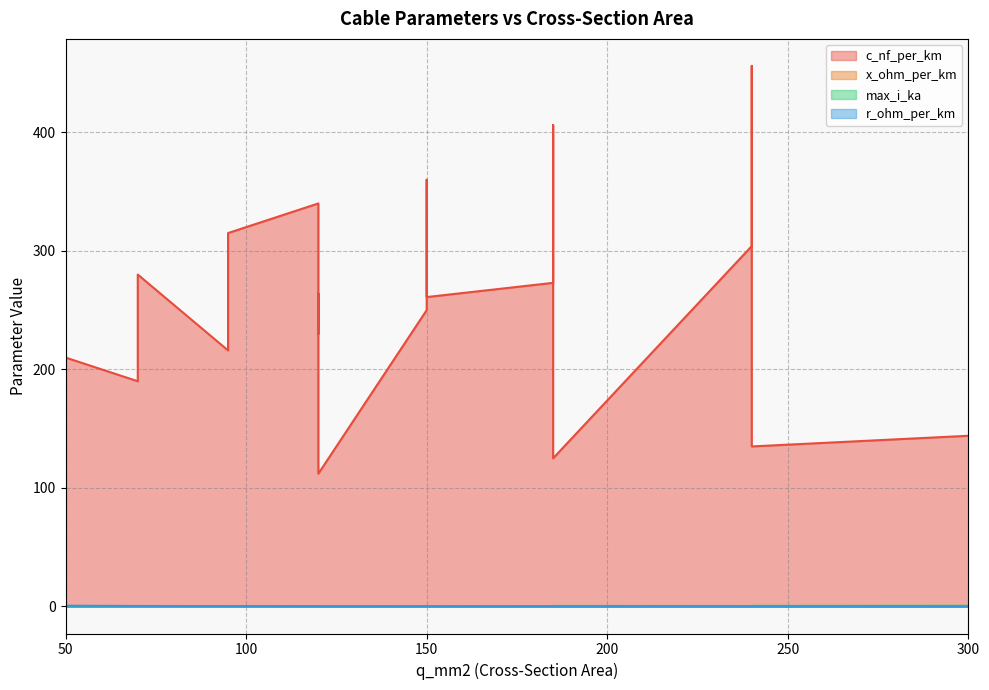

Is it true that max_i_ka equals 0.5 at 240?

True